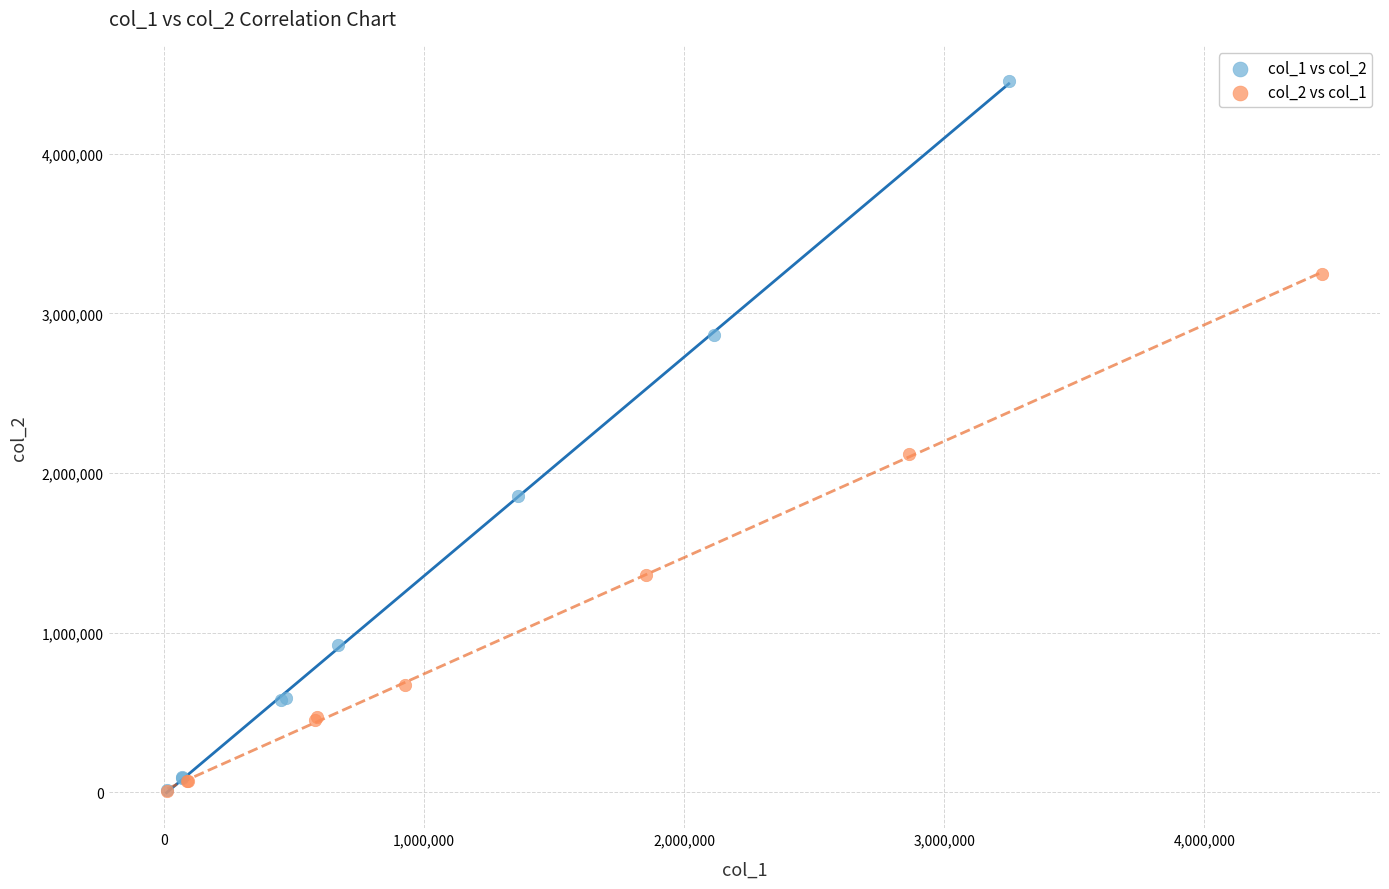

Which series contains the highest Y value?

col_1 vs col_2